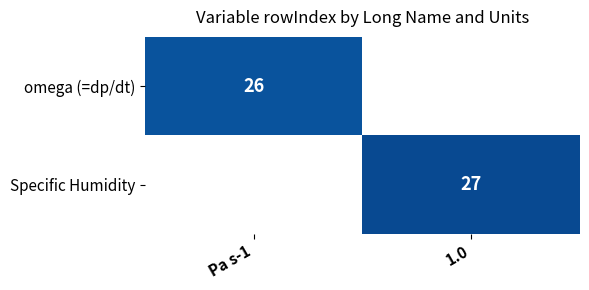

Is it true that omega (=dp/dt) equals 41.5 at Pa s-1?

False